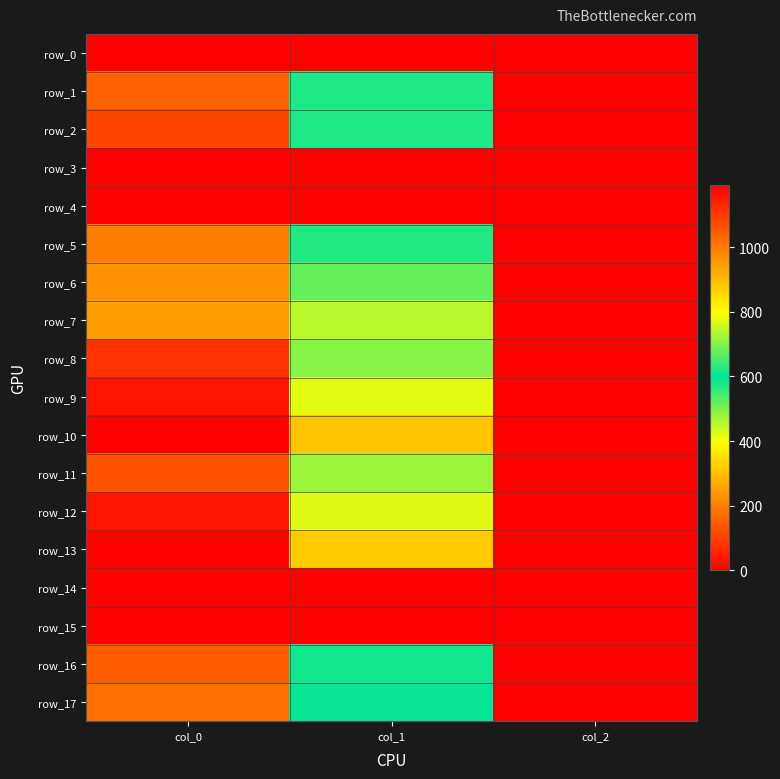

Rank the series by their maximum value, from highest to lowest.

row_10, row_13, row_9, row_12, row_8, row_2, row_11, row_16, row_1, row_17, row_5, row_6, row_7, row_0, row_3, row_4, row_14, row_15